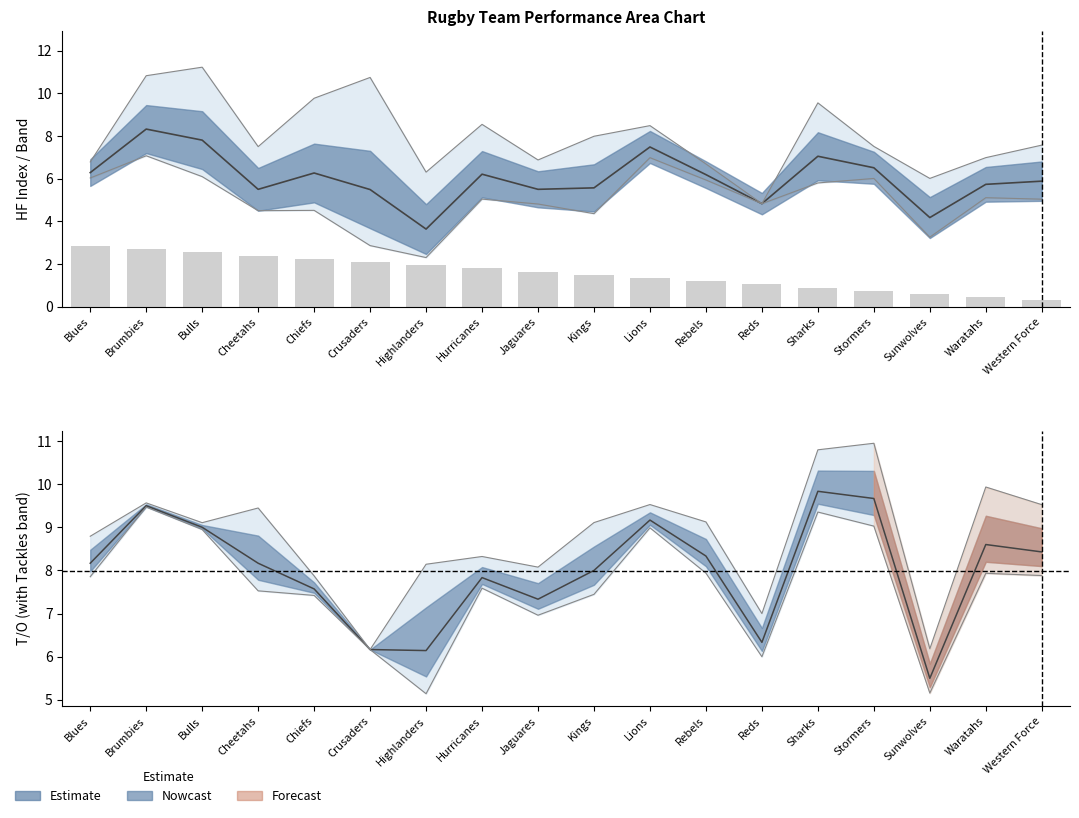

What is the difference between the second highest and second lowest values?

2.2